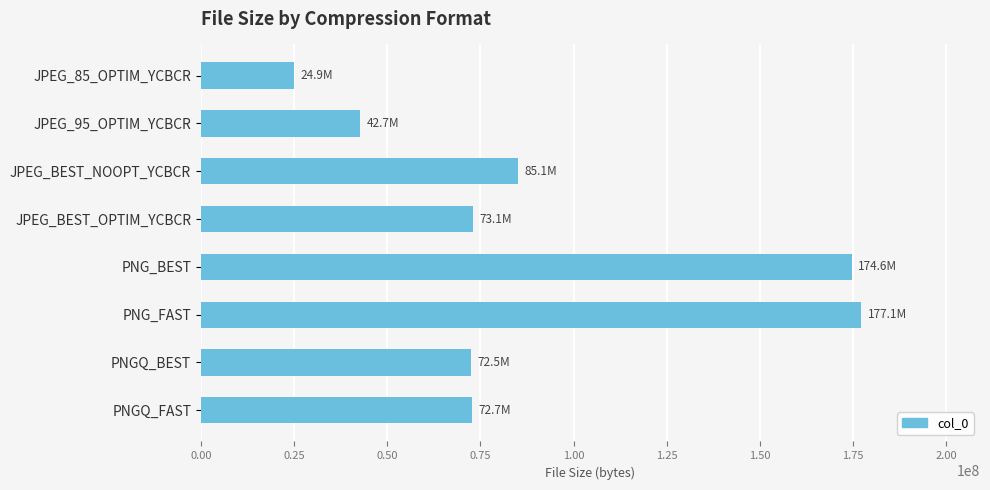

What is the change in value from JPEG_BEST_NOOPT_YCBCR to PNG_BEST?

+89440256